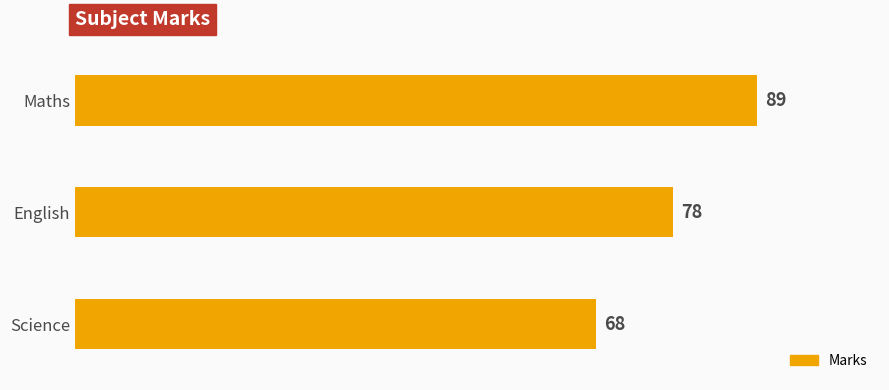

The chart shows a value of 89 at Maths. True or false?

True